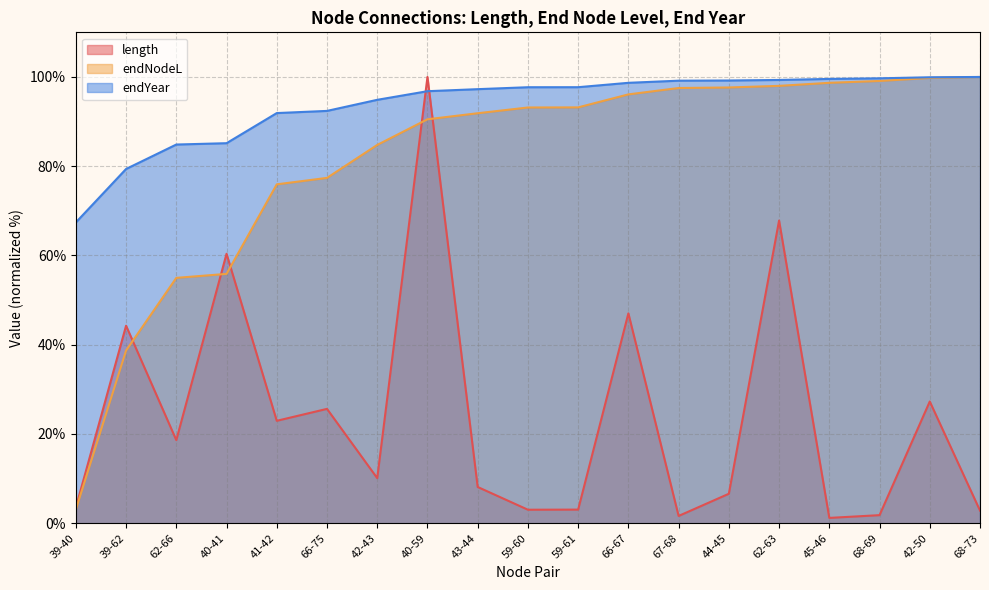

List the series in order of their overall mean, highest first.

endYear, endNodeL, length